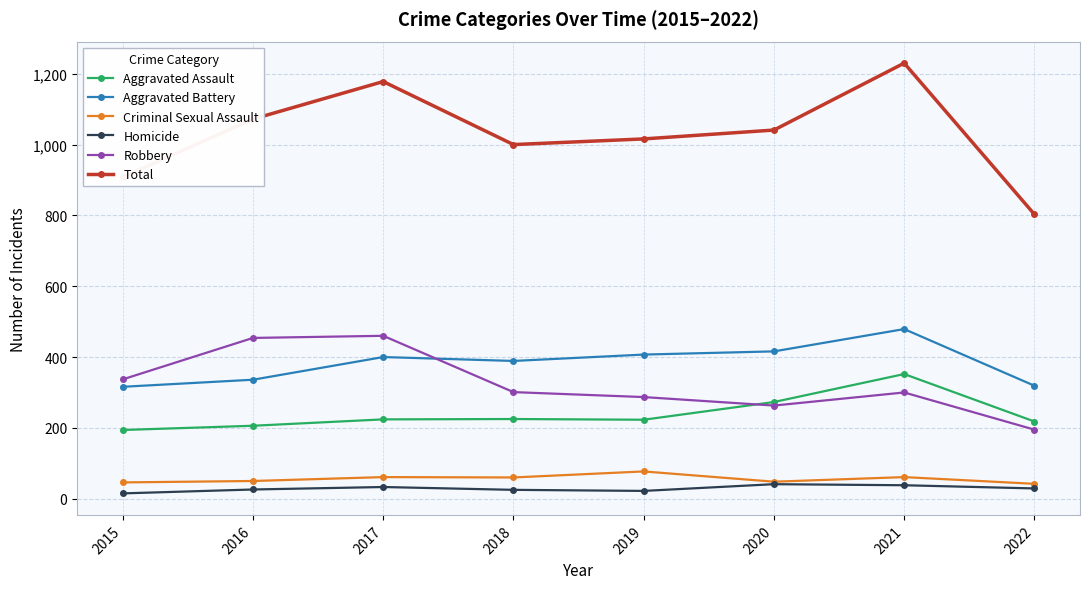

Is the value of Aggravated Battery at 2021 greater than the value of Total at 2018?

No